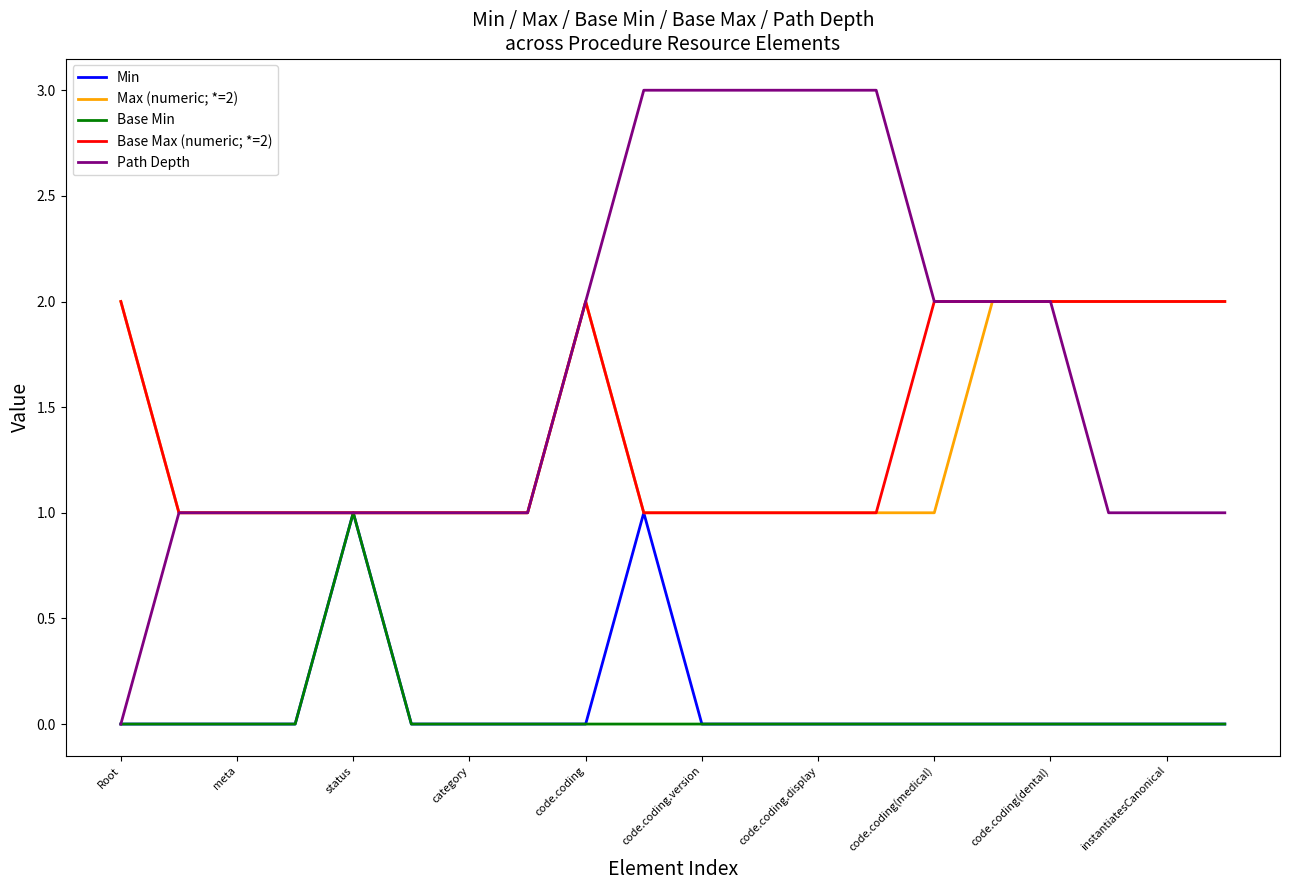

Reading left to right, list all the values displayed in this chart.

Min: 0	0	0	0	1	0	0	0	0	1	0	0	0	0	0	0	0	0	0	0
Max (numeric; *=2): 2	1	1	1	1	1	1	1	2	1	1	1	1	1	1	2	2	2	2	2
Base Min: 0	0	0	0	1	0	0	0	0	0	0	0	0	0	0	0	0	0	0	0
Base Max (numeric; *=2): 2	1	1	1	1	1	1	1	2	1	1	1	1	1	2	2	2	2	2	2
Path Depth: 0	1	1	1	1	1	1	1	2	3	3	3	3	3	2	2	2	1	1	1